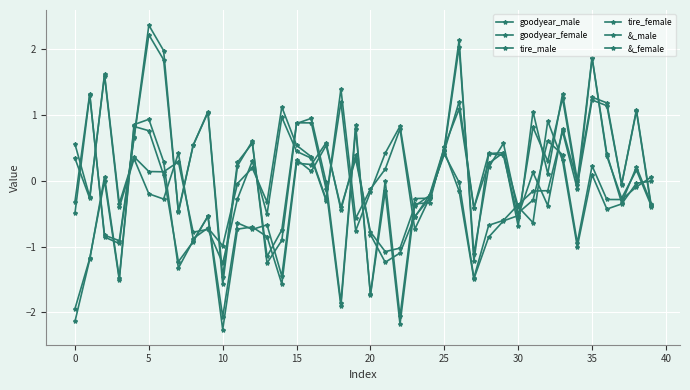

Does the chart have visible grid lines?

Yes